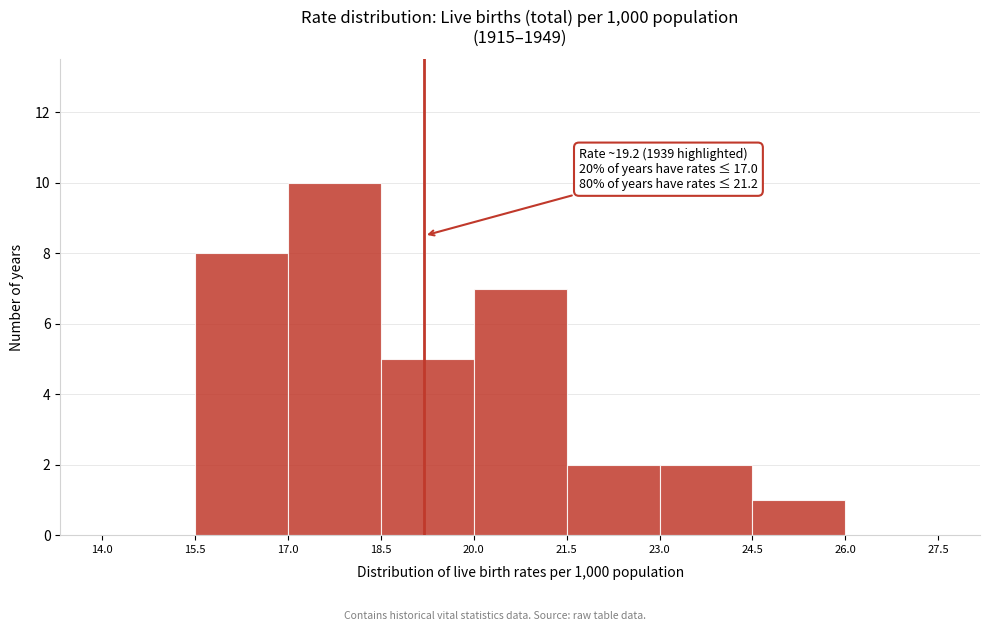

Which range on the x-axis has the tallest bar?

17.0 to 18.5